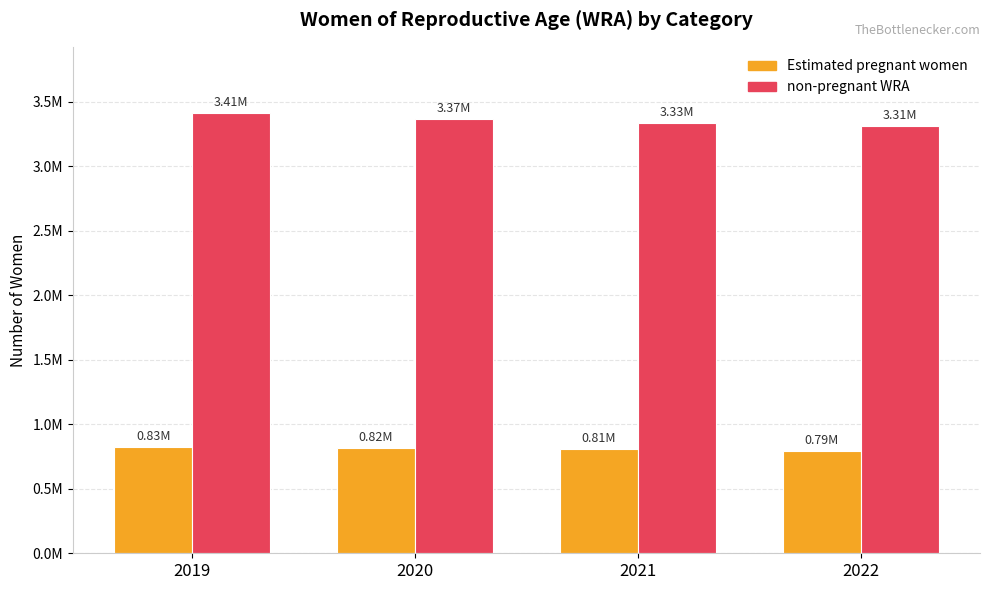

What are all the series names shown in the legend?

Estimated pregnant women, non-pregnant WRA